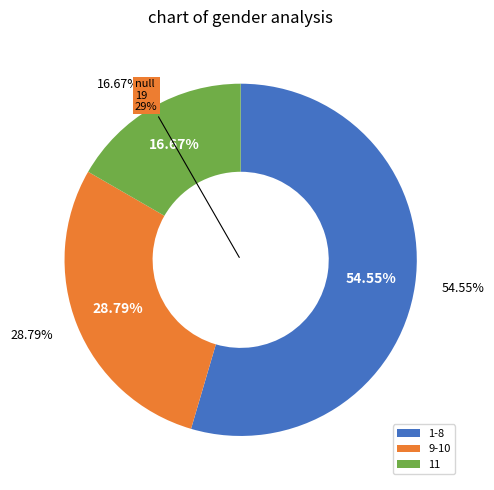

Is 11 the majority of the pie?

No